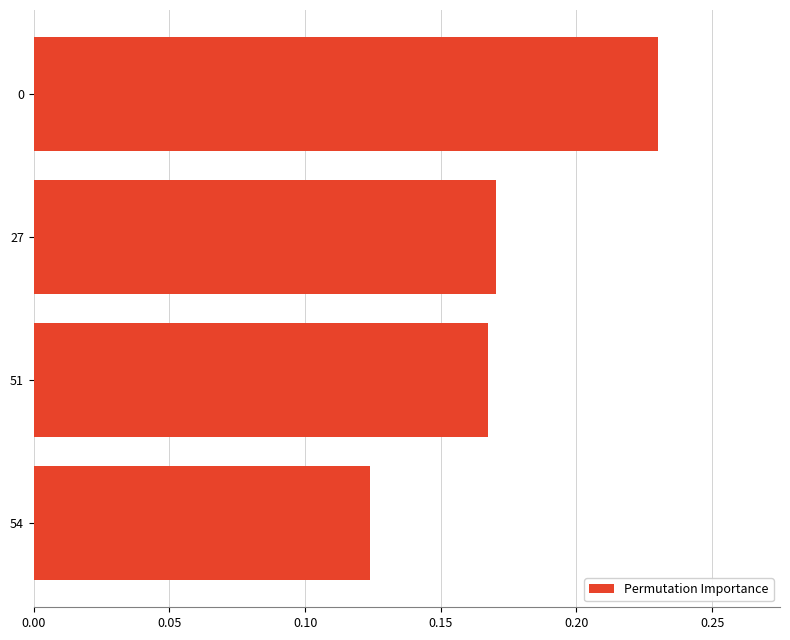

Which category has the lowest value across all series?

54